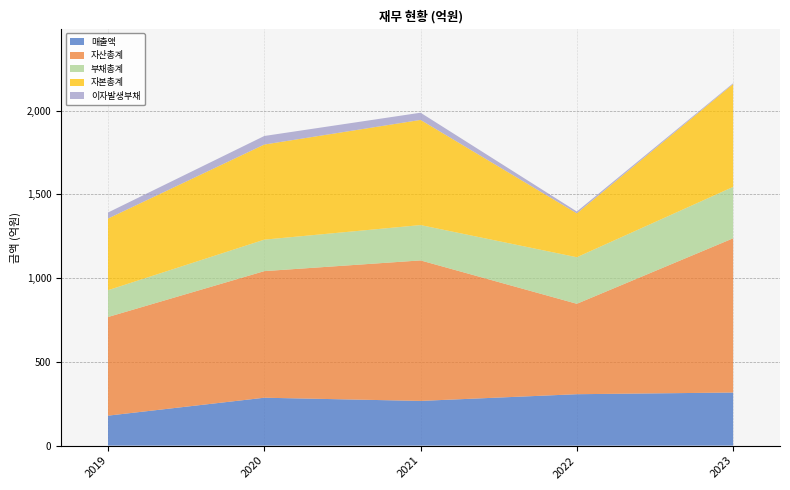

Reading right to left, extract all data points from this chart.

매출액: 317	307	267	286	179
자산총계: 921	540	839	756	589
부채총계: 307	278	211	188	160
자본총계: 614	262	628	568	428
이자발생부채: 5	11	43	51	36